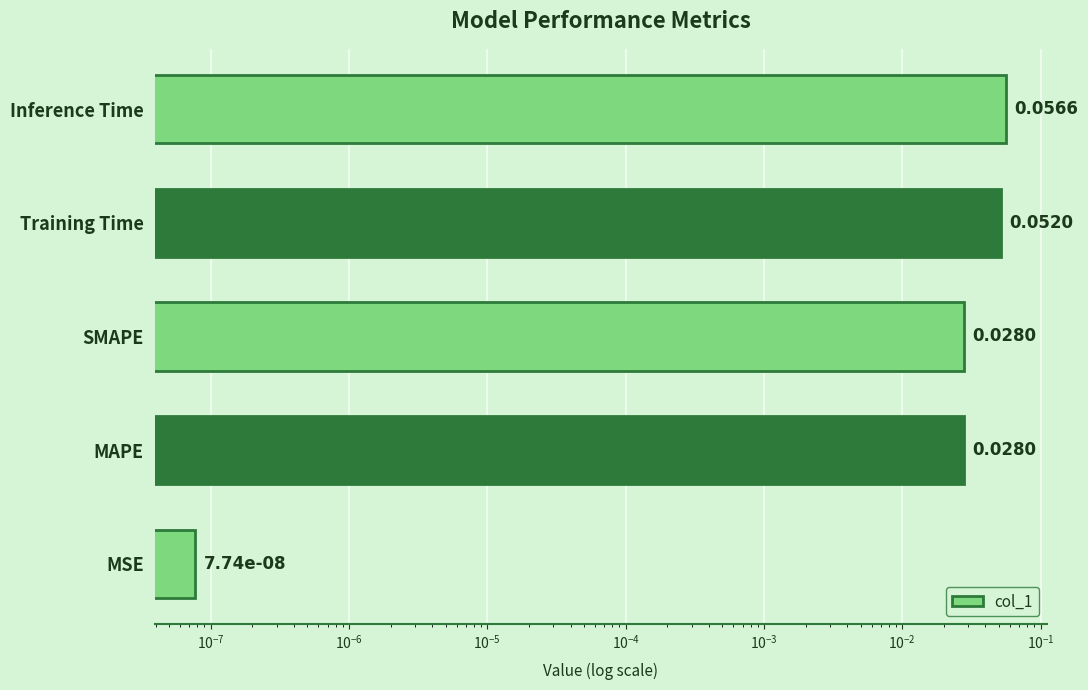

Is it true that the value at SMAPE is 0.0?

False